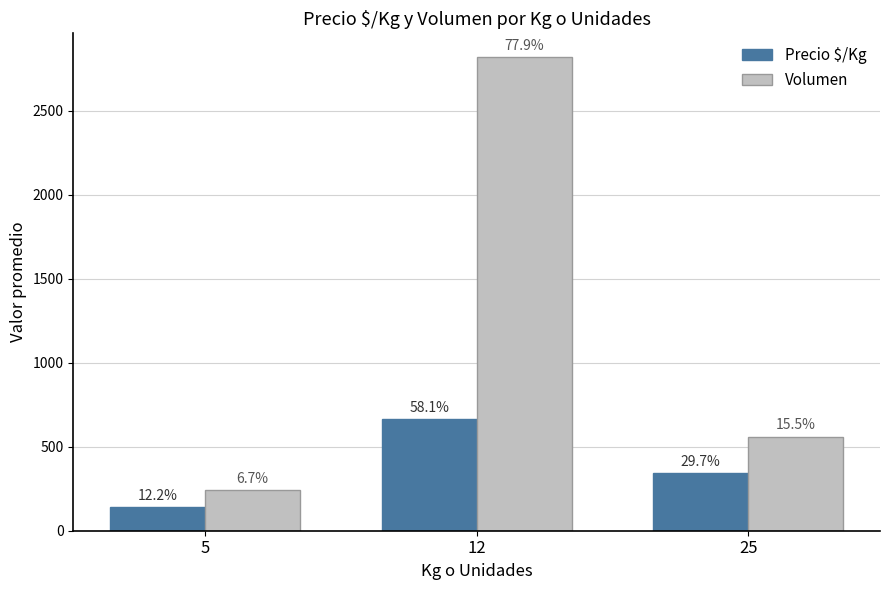

Where does the Volumen series first go above 560?

12